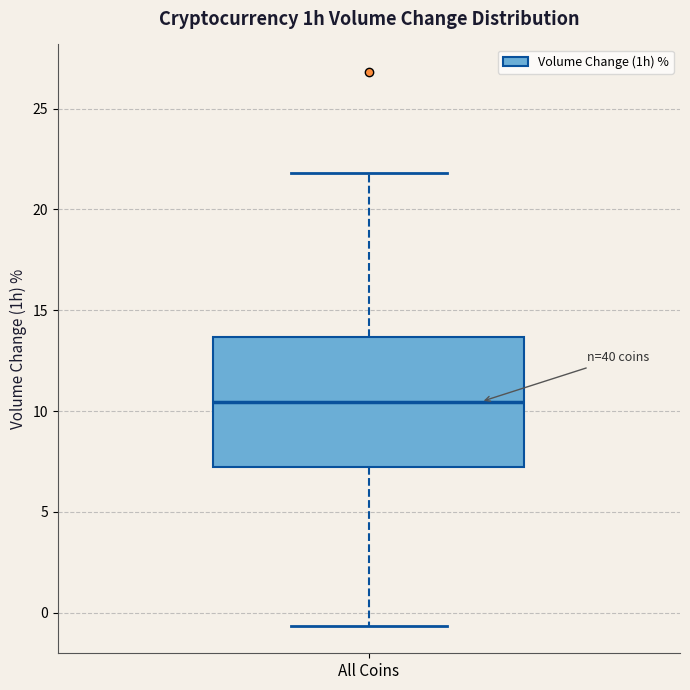

Read this box plot against the y-axis: the position of the median line, the range covered by the box, and the ends of both whiskers. The values are not printed on the chart, so give them approximately, as read against the axis.

median 10.5, box 7.0 to 13.5, whiskers -0.5 to 22.0